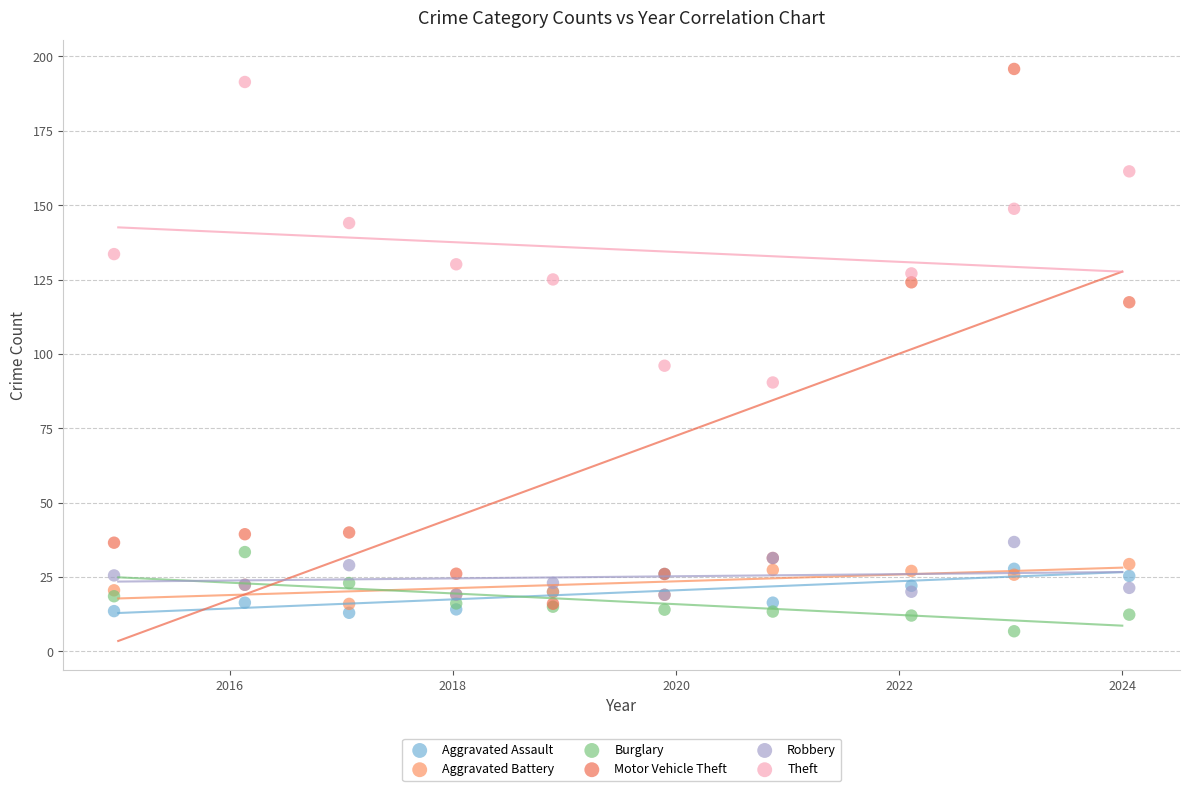

Across all series, what Y value is closest to 101?

96.1